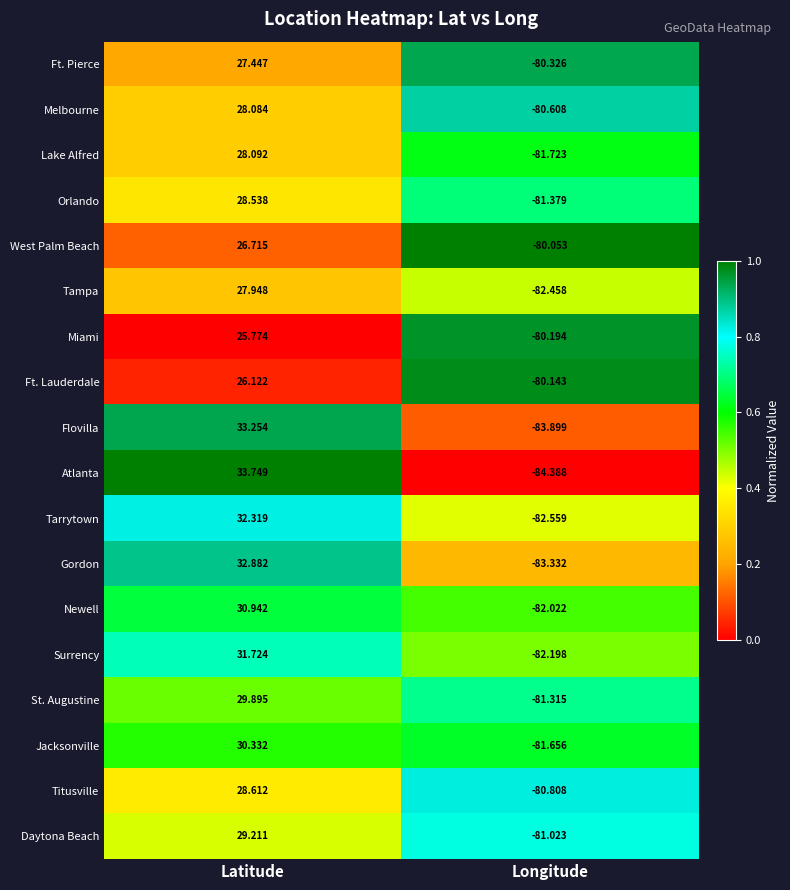

Which series changed the most between Latitude and Longitude?

Atlanta